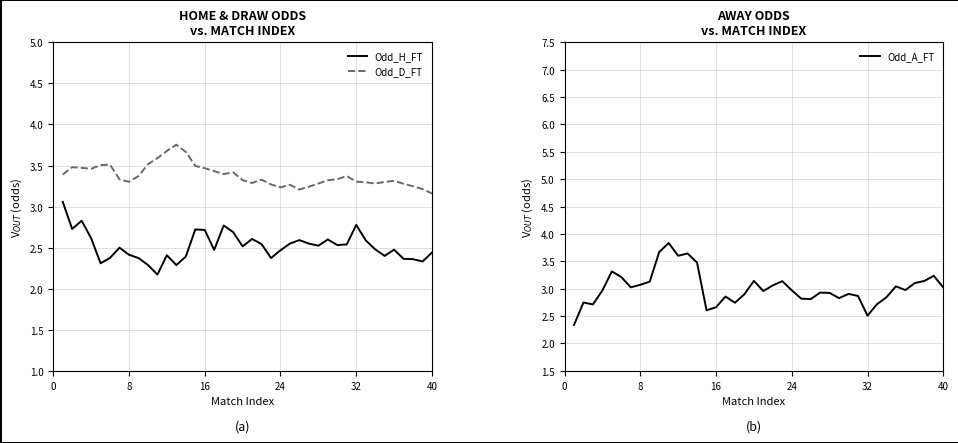

What is the lowest value of the Odd_H_FT series?

2.2